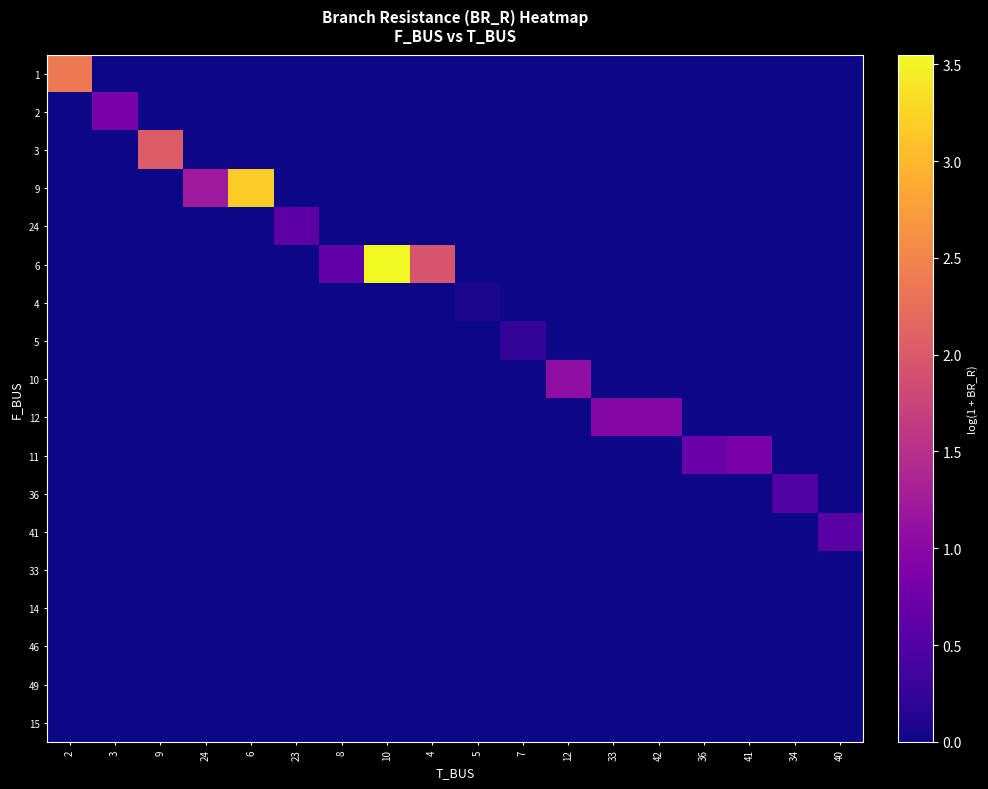

At which category does the chart reach its minimum across all series?

3